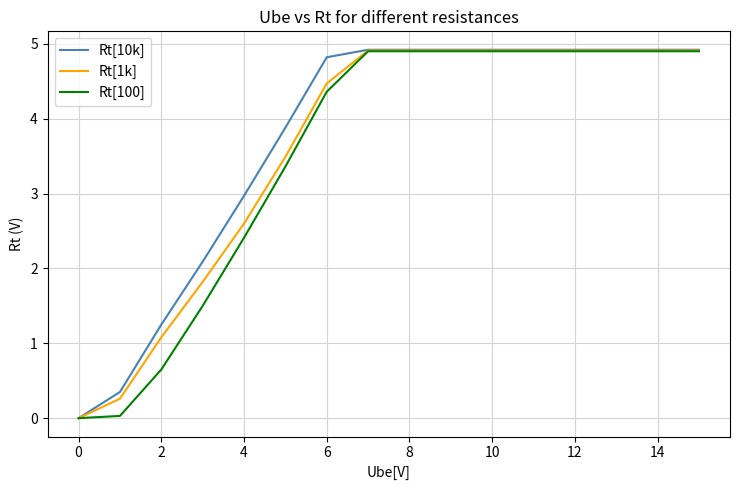

What is the difference between the maximum and minimum values in the Rt[10k] series?

4.9